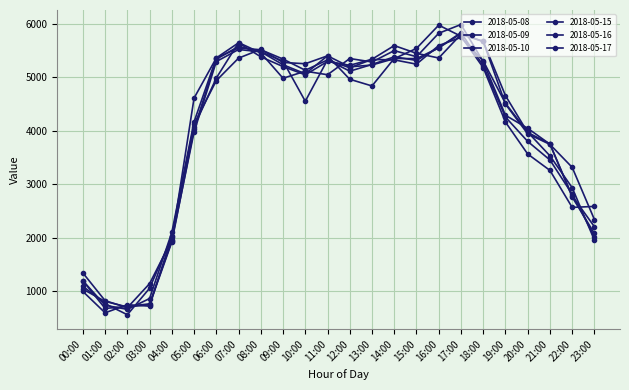

How many values in the 2018-05-10 series exceed 5202?

12